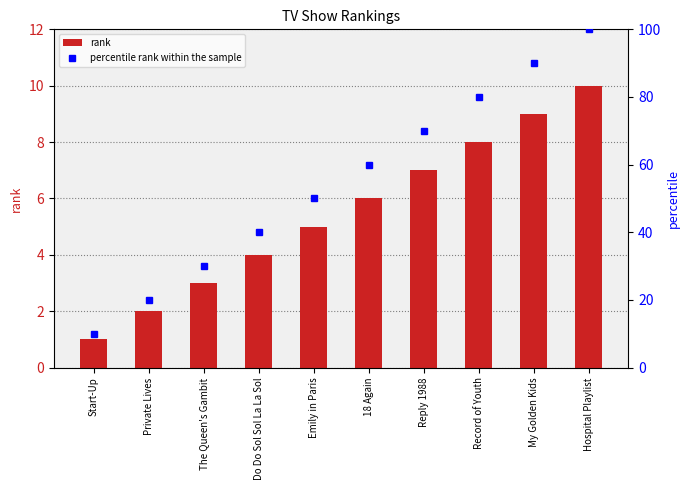

What is the value of the percentile rank within the sample bar at the 7th from the left?

70